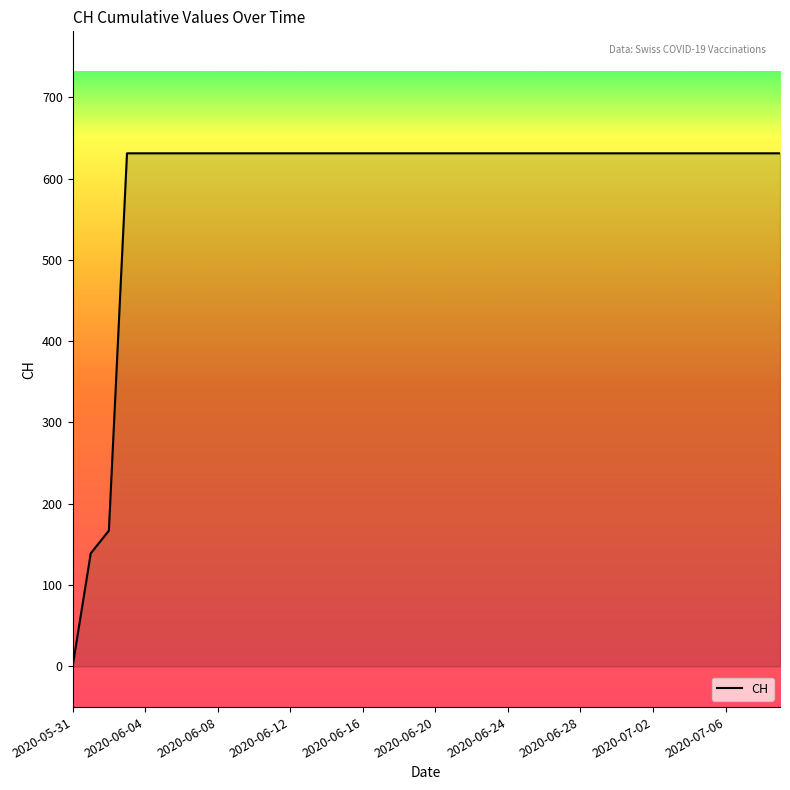

Count the number of data series in this chart.

1